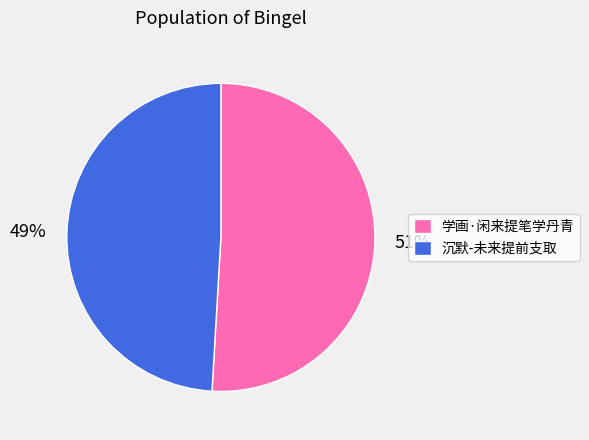

Approximately how many times larger is the value at 学画·闲来提笔学丹青 compared to 沉默-未来提前支取?

1.0